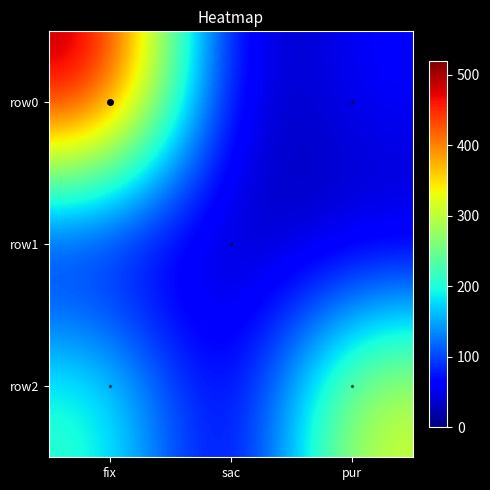

At how many categories does at least one series exceed 450?

1